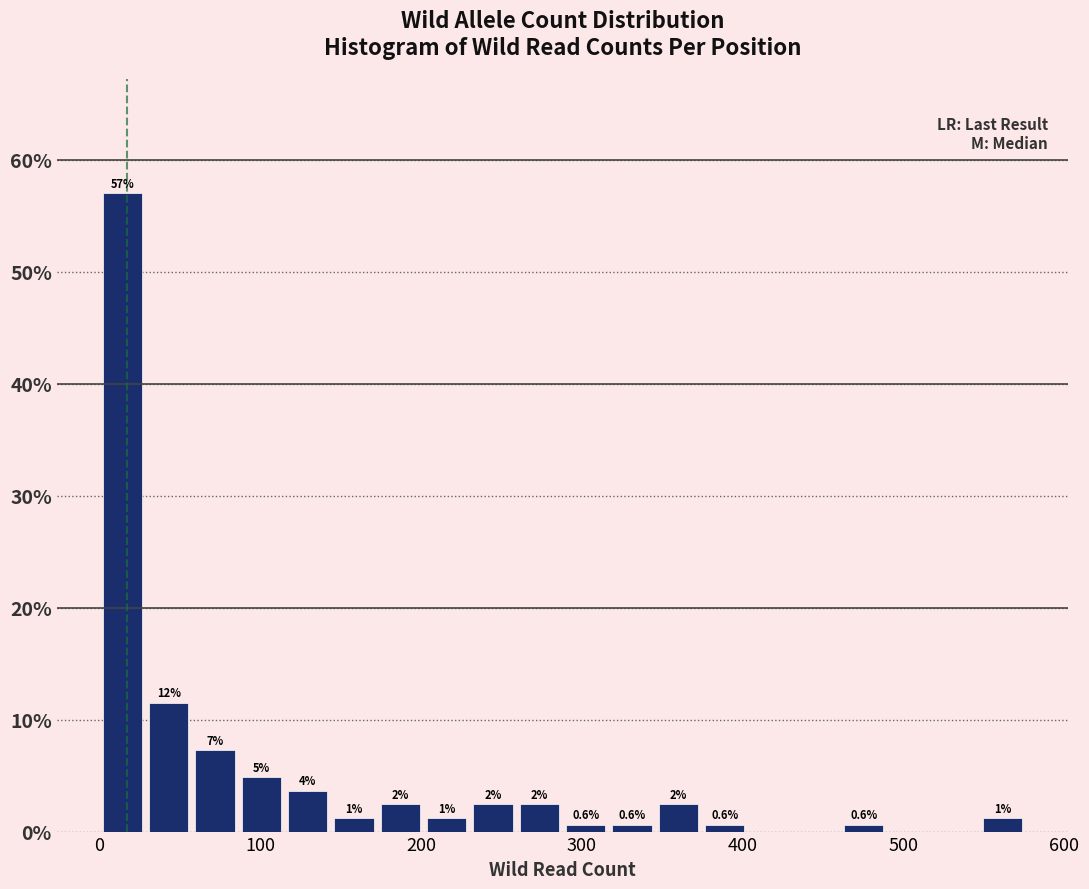

Around what value on the x-axis is the tallest bar? Give the approximate position of its centre, as read against the axis.

10